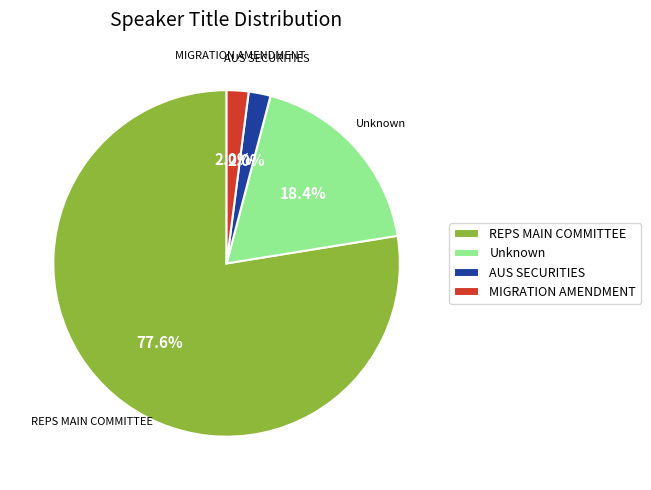

Between MIGRATION AMENDMENT and Unknown, which is larger?

Unknown